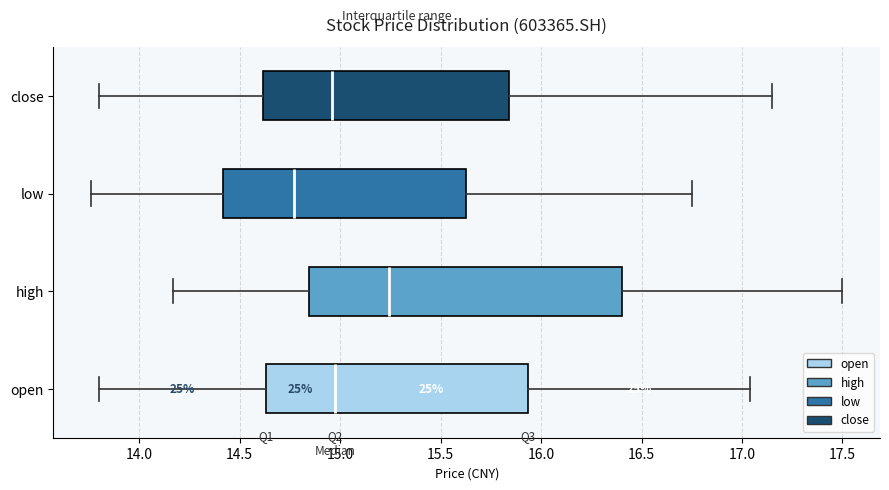

Where does the left whisker of the box for open end on the x-axis? The values are not printed on the chart, so give them approximately, as read against the axis.

13.80